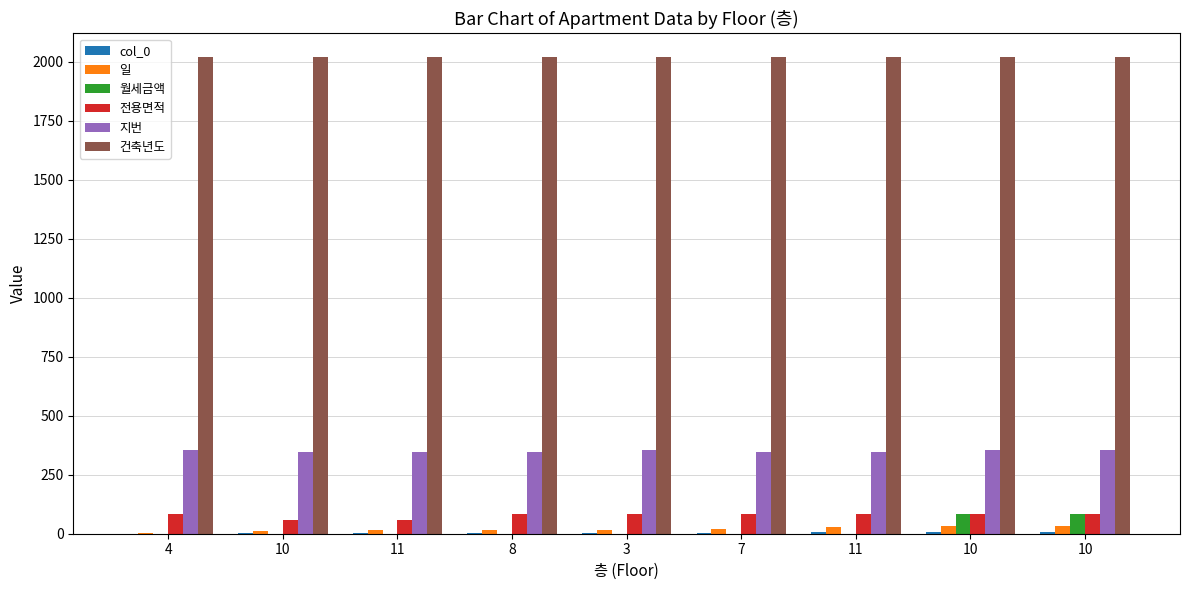

What is the label of the 6th bar from the left?

7